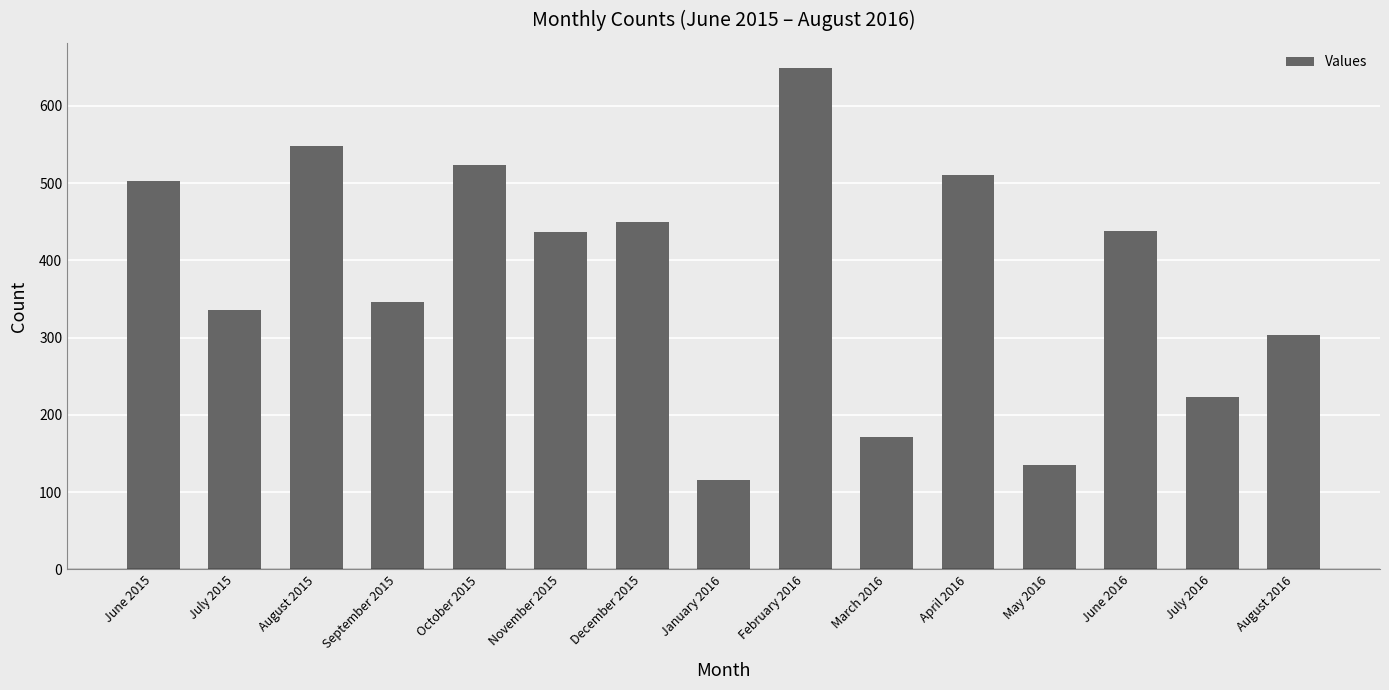

What is the label of the 15th bar from the right?

June 2015